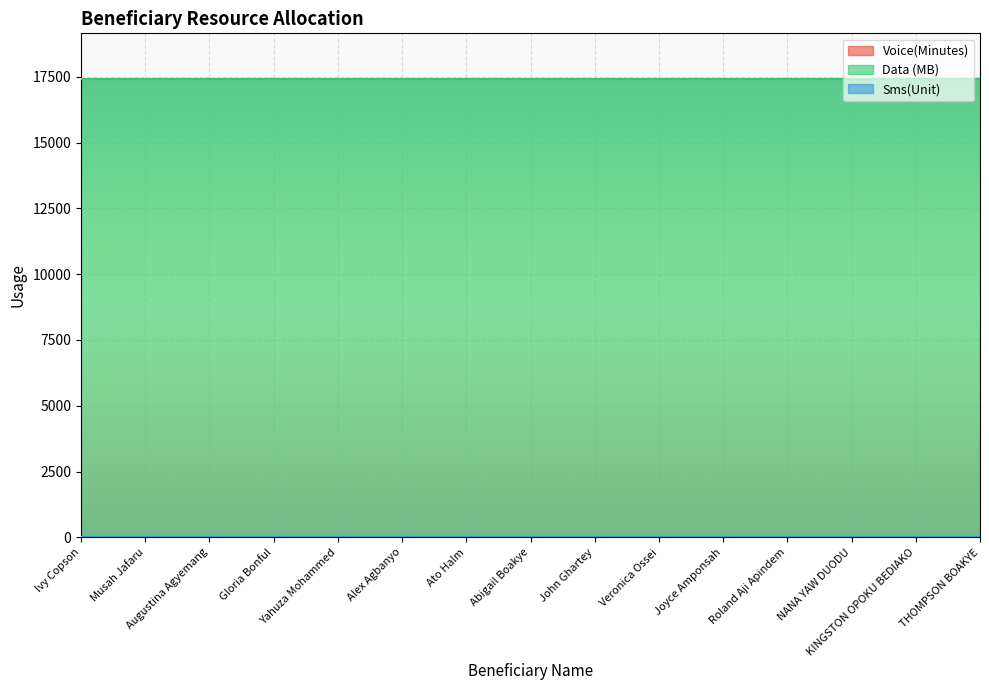

True or false: Data (MB) and Sms(Unit) intersect in this chart.

False